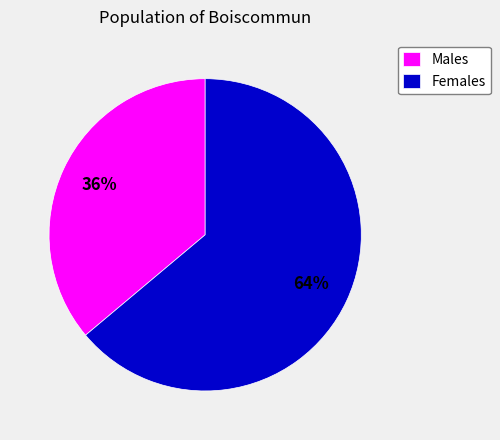

To the nearest percent, what percentage of the pie is Males?

36%